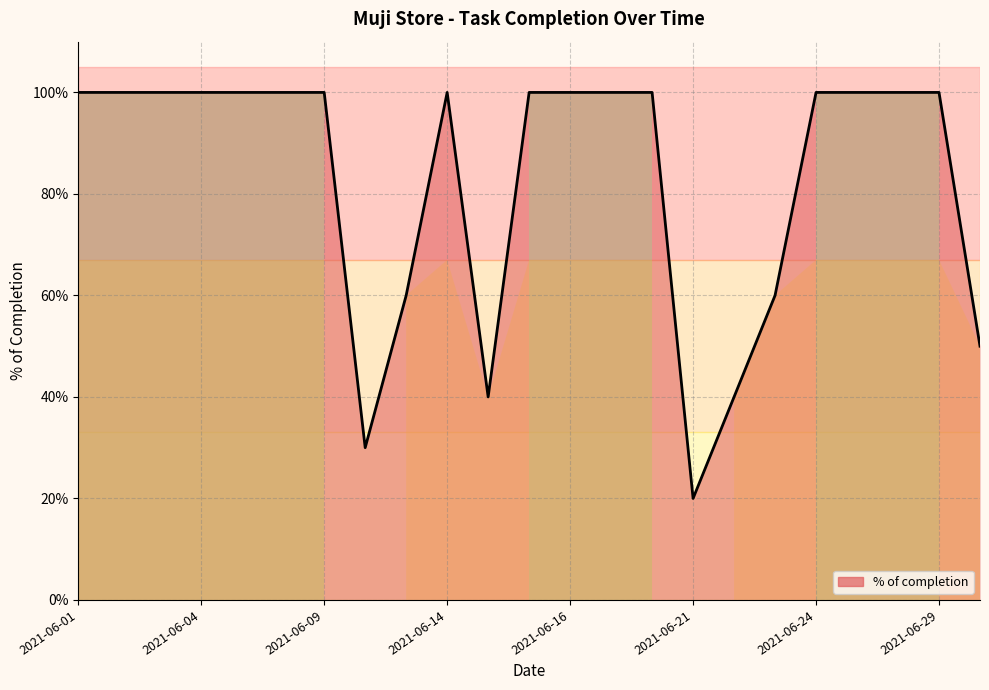

What is the difference between the maximum and minimum values?

0.8